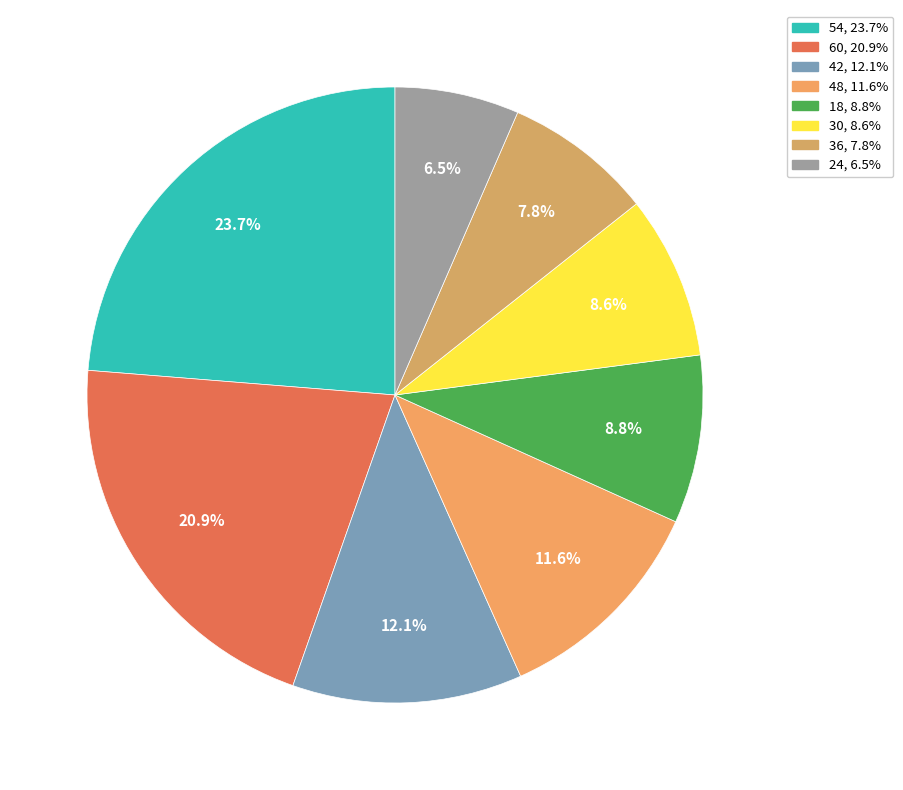

Is there a majority slice in this chart?

No